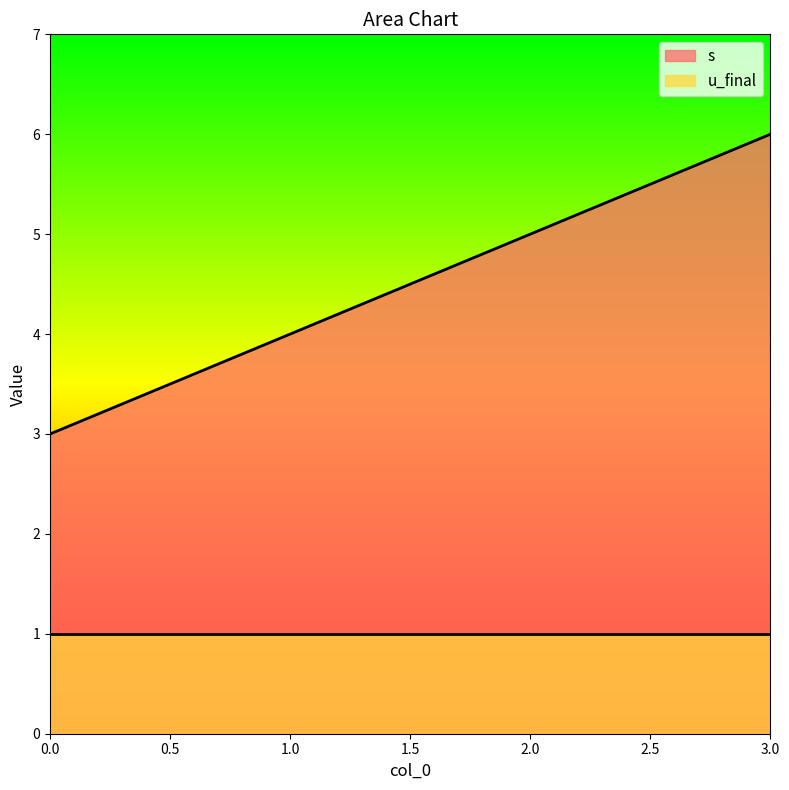

What is the value of the 2nd point from the left?

4